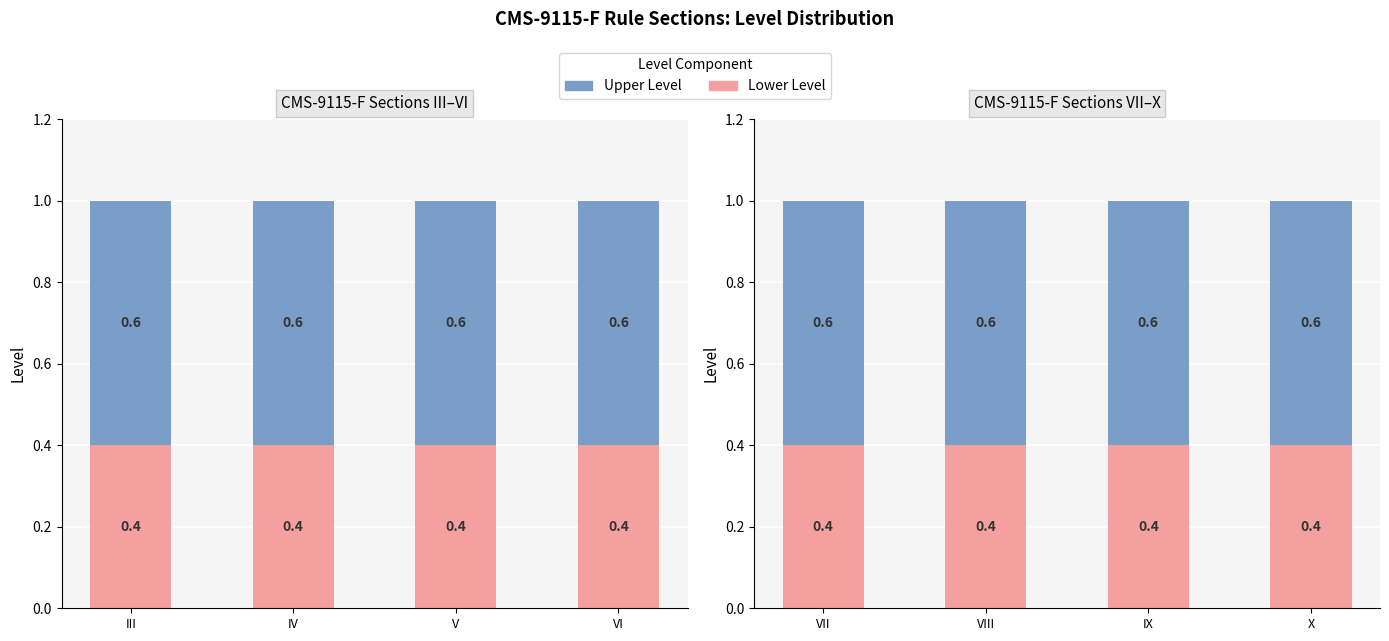

The Level (upper) series shows 0.6 at IX. True or false?

True